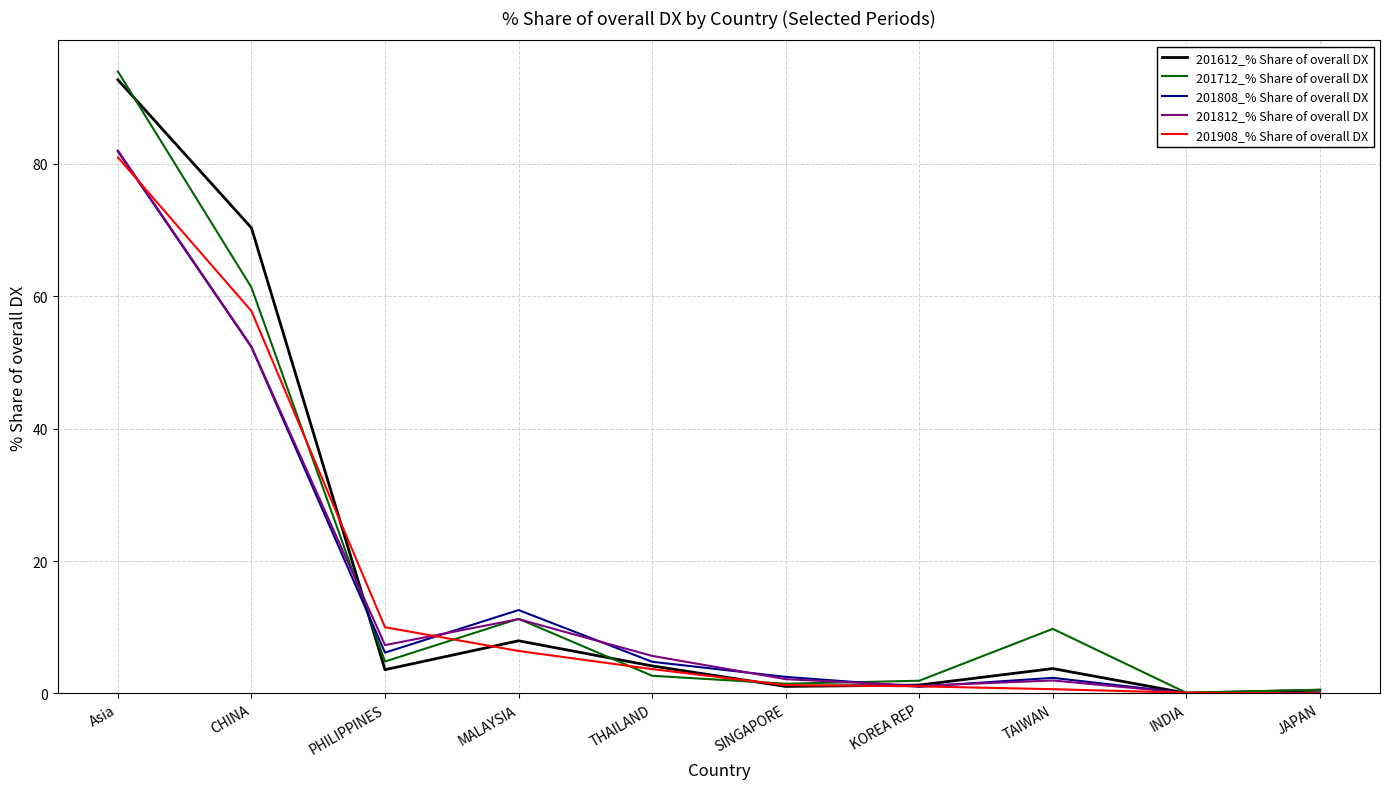

At which category does 201612_% Share of overall DX reach its first local valley?

PHILIPPINES